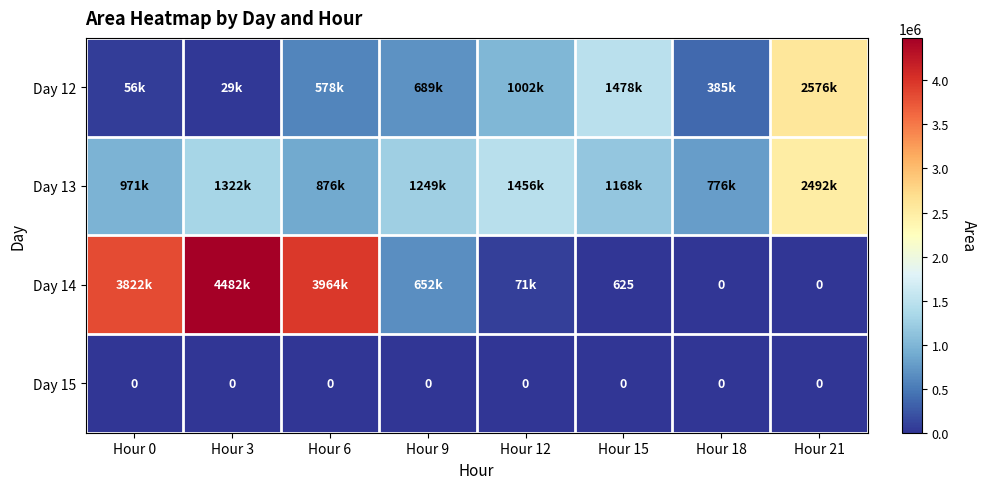

The value of Day 15 at Hour 3 is 0. True or false?

True